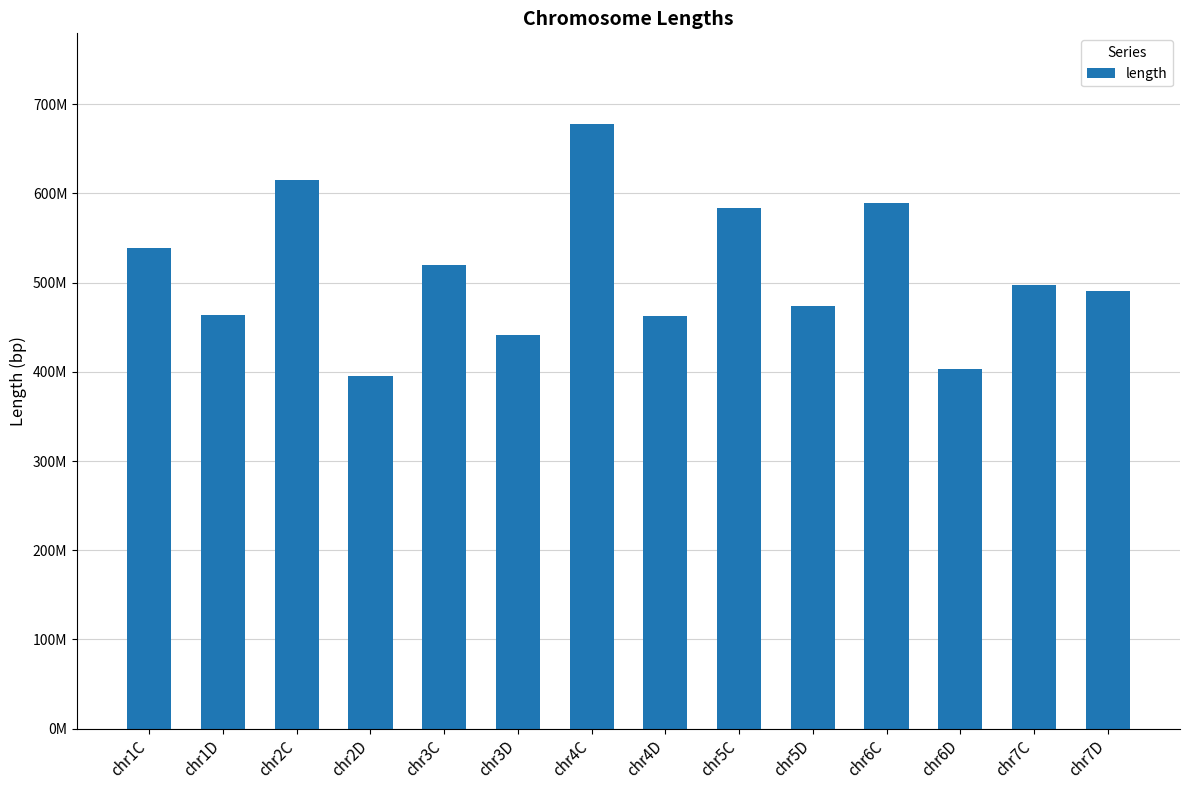

How many data points are less than 496942717?

7